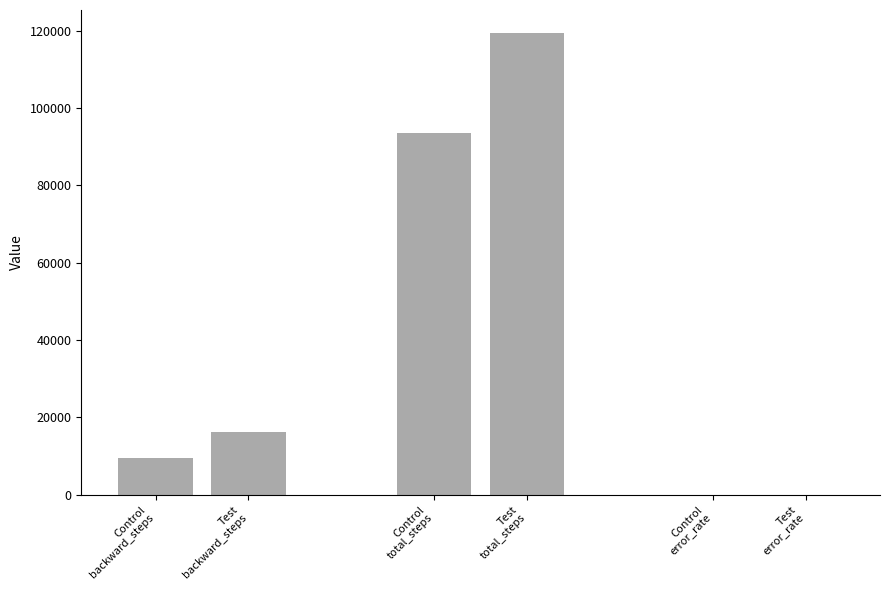

What is the maximum value shown in the chart?

119375.0